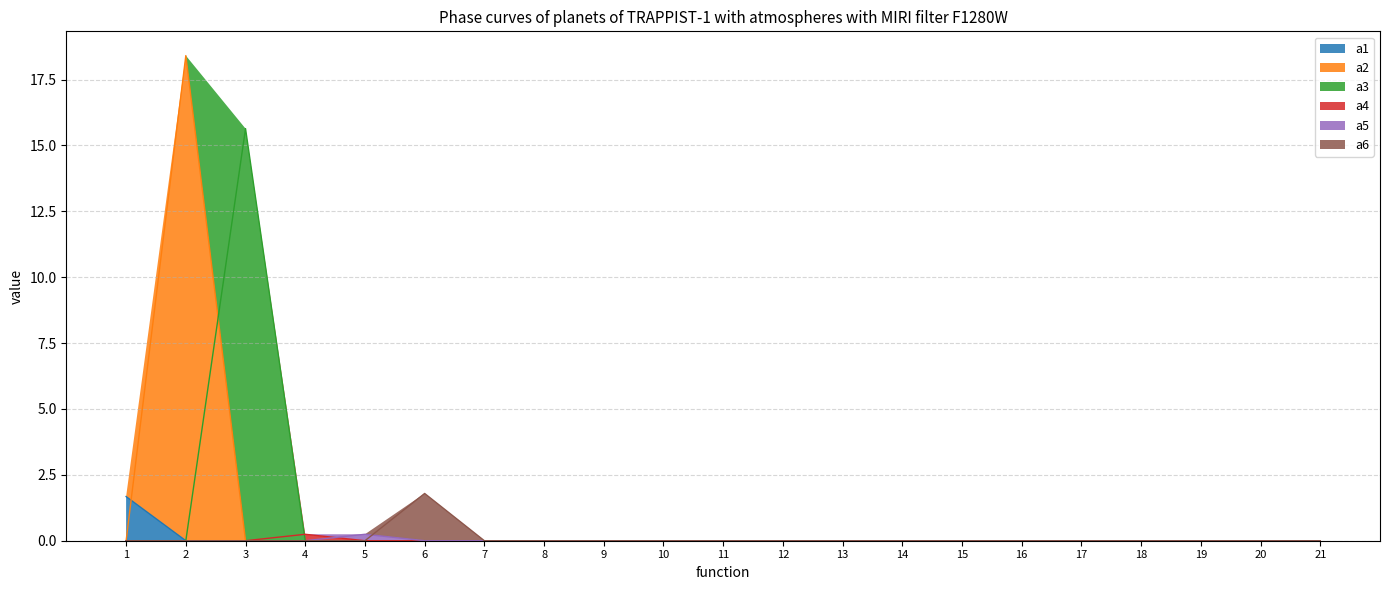

What is the sum of all a5 values?

0.2